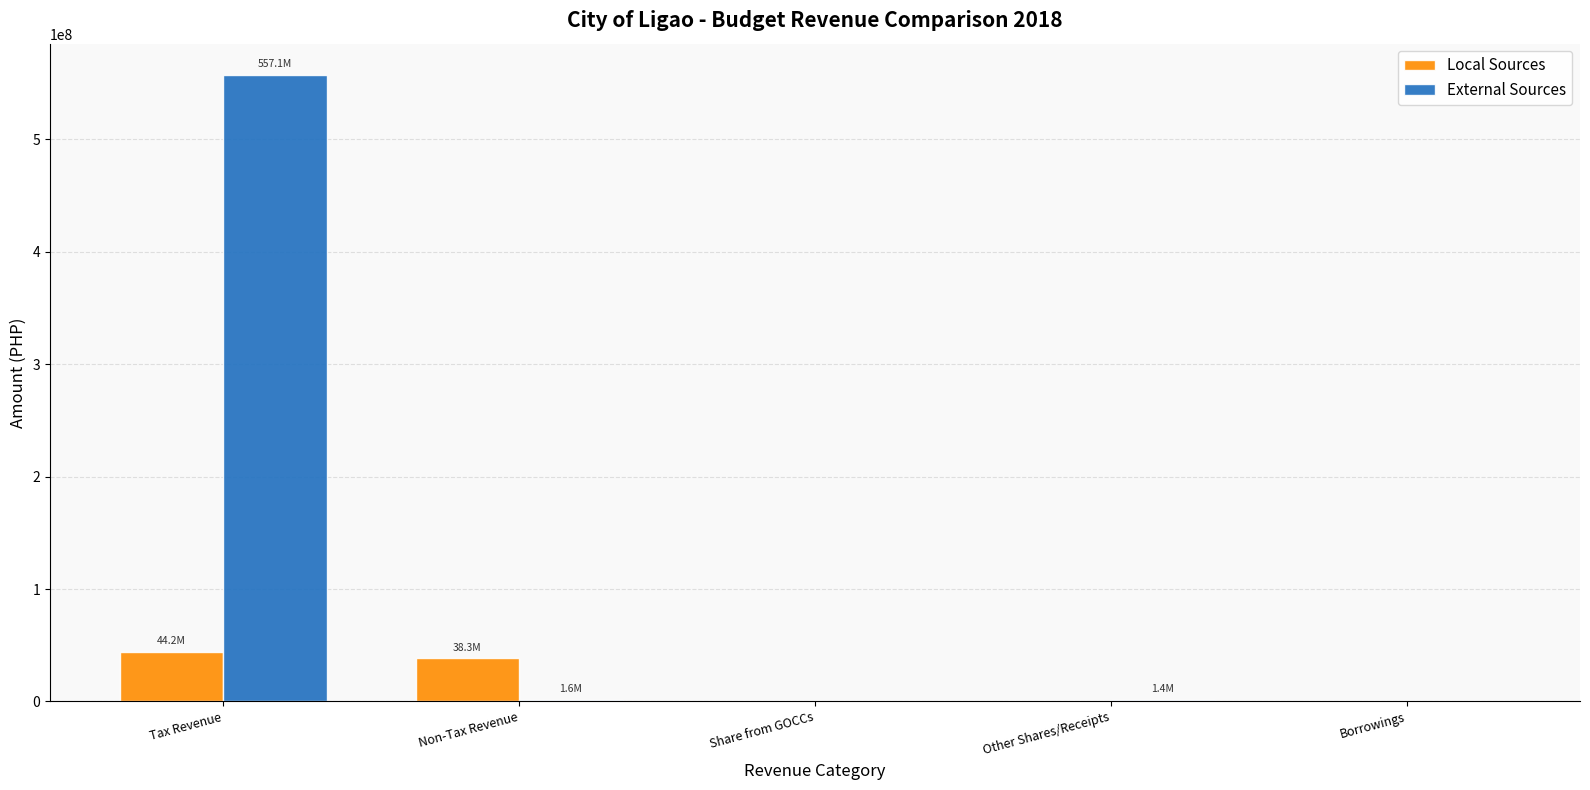

What are all the series names shown in the legend?

Local Sources, External Sources